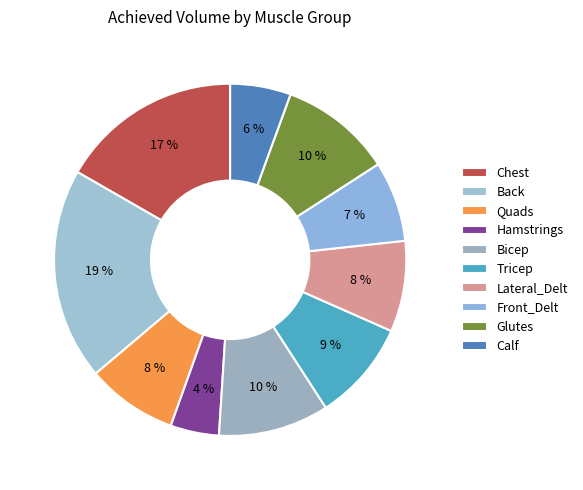

What is the ratio of the value at Lateral_Delt to the value at Quads?

1.0